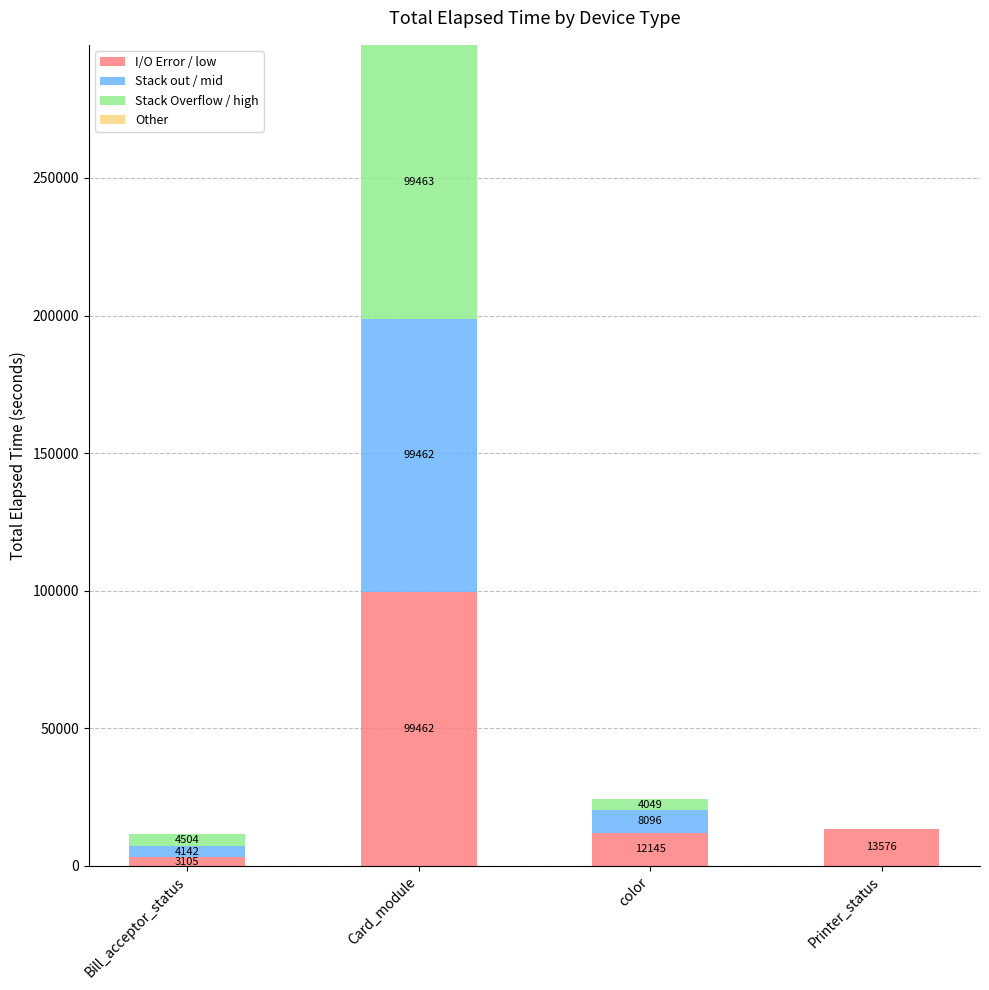

What is the total value across all series at Printer_status?

13576